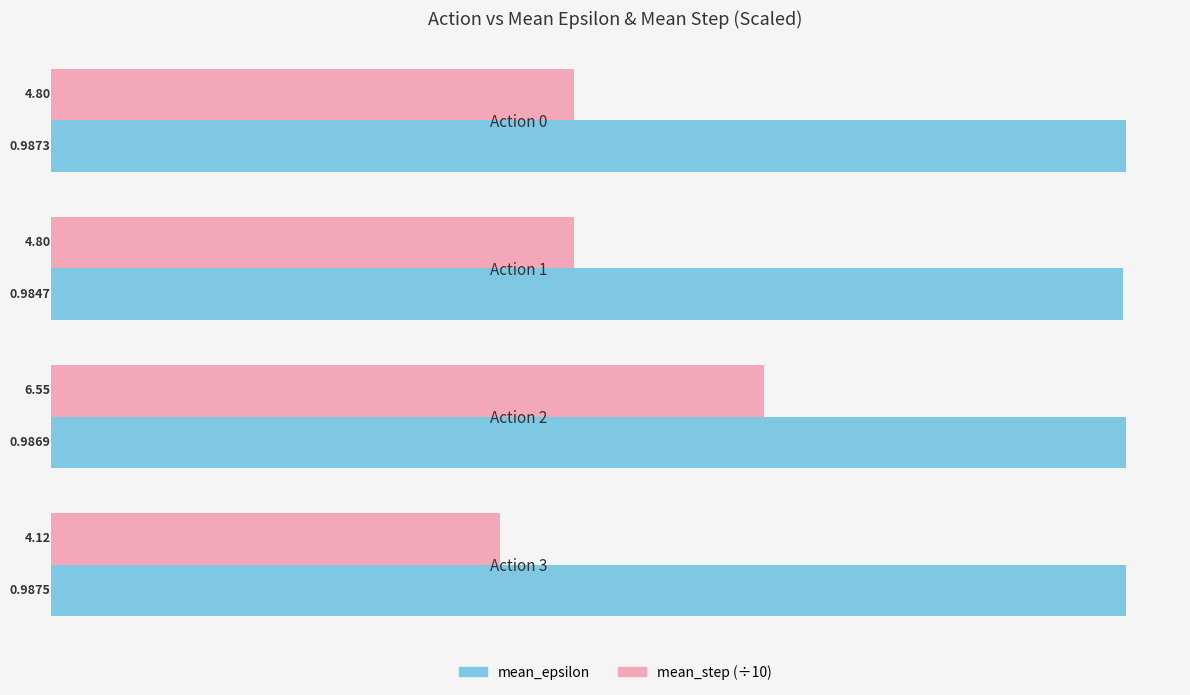

How many distinct data groups are displayed?

2